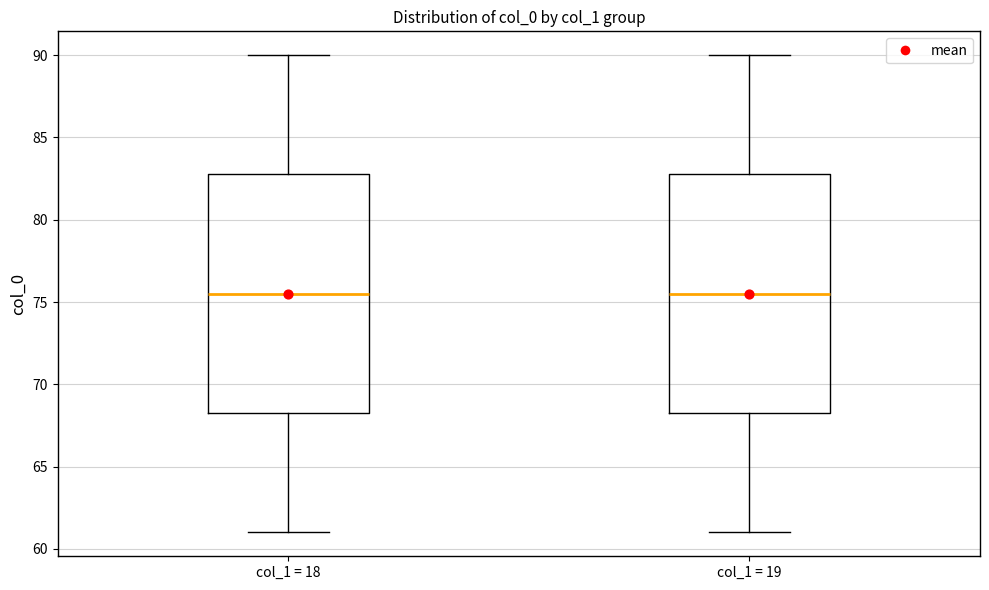

Where is the lower edge of the box for col_1 = 18 on the y-axis? The values are not printed on the chart, so give them approximately, as read against the axis.

68.5